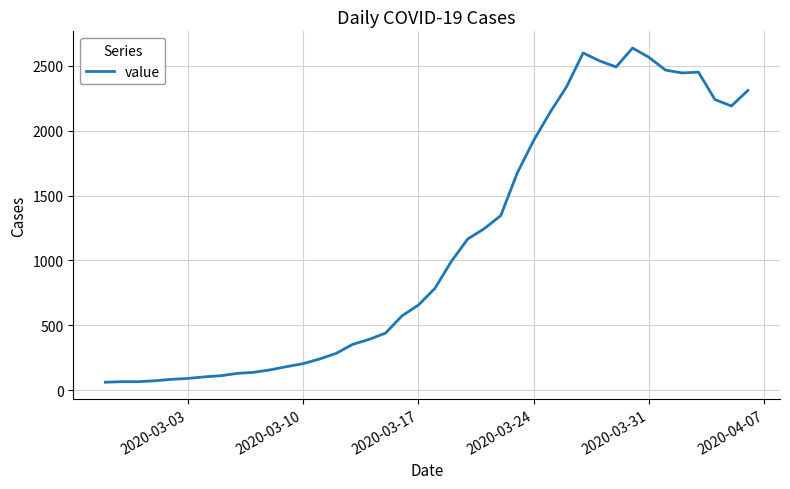

What is the smallest value displayed?

61